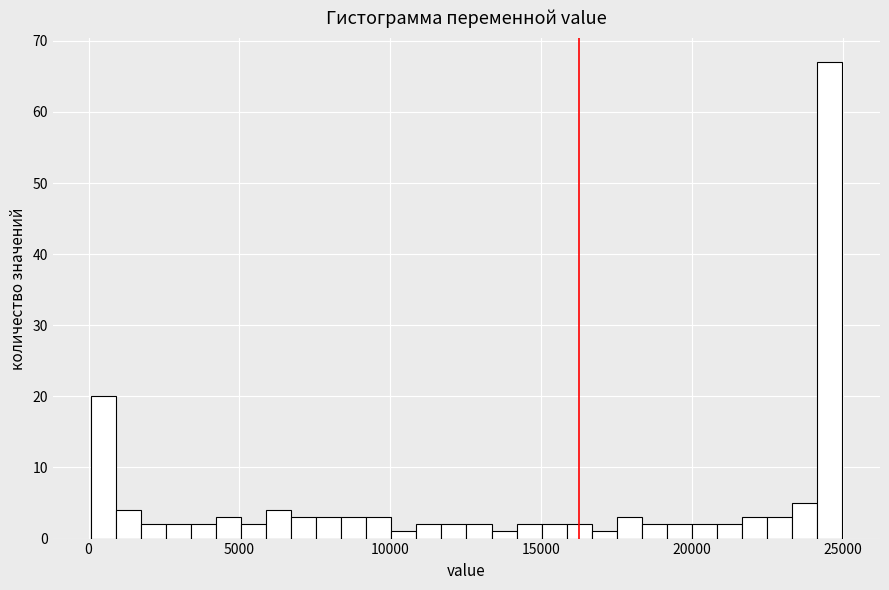

Read against the x-axis, roughly where is the centre of the tallest bar?

24500